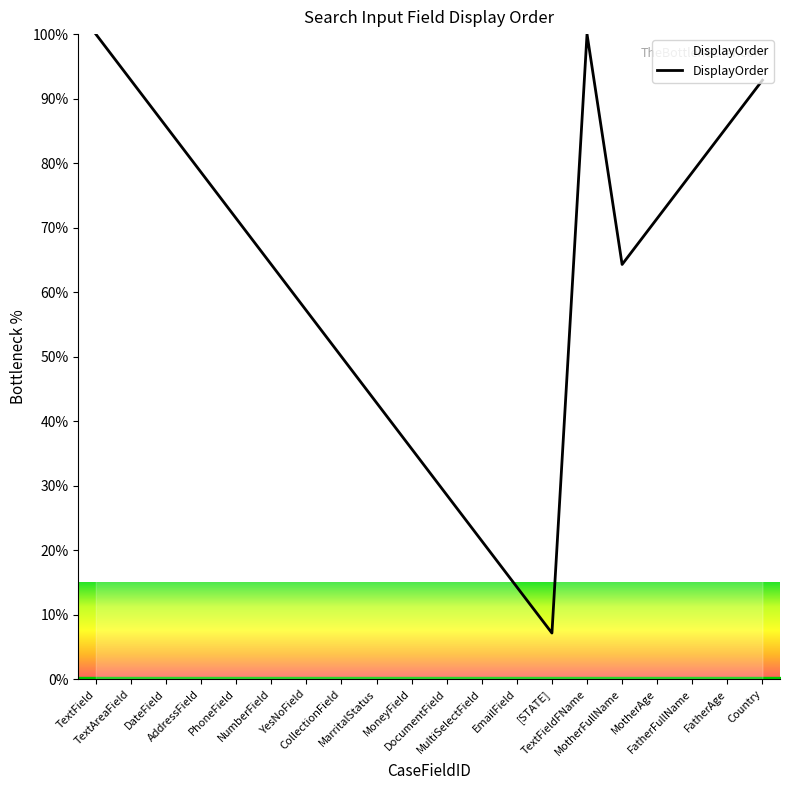

Approximately how many times larger is the value at TextAreaField compared to Country?

1.0